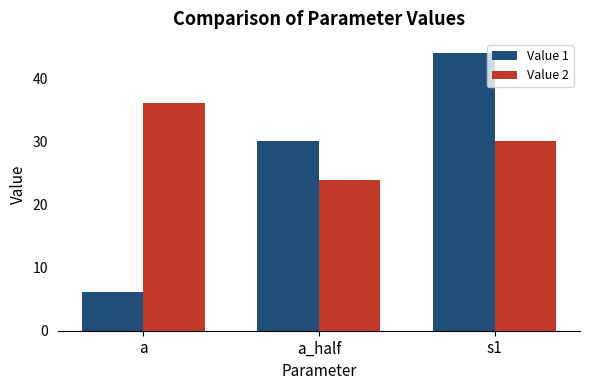

How many categories are shown in the chart?

3